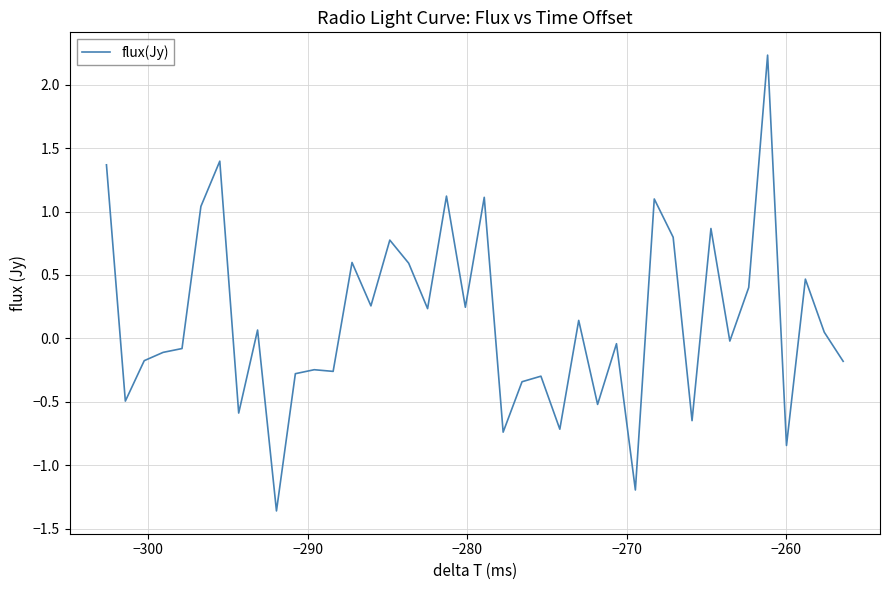

What is the greatest value displayed?

2.2